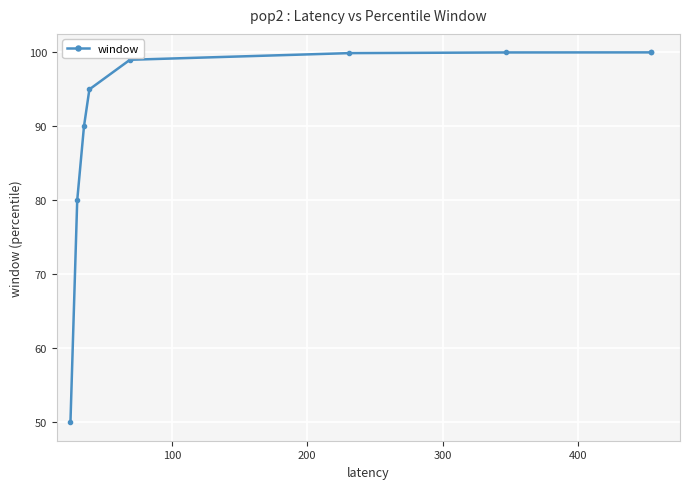

What is the maximum value shown in the chart?

100.0